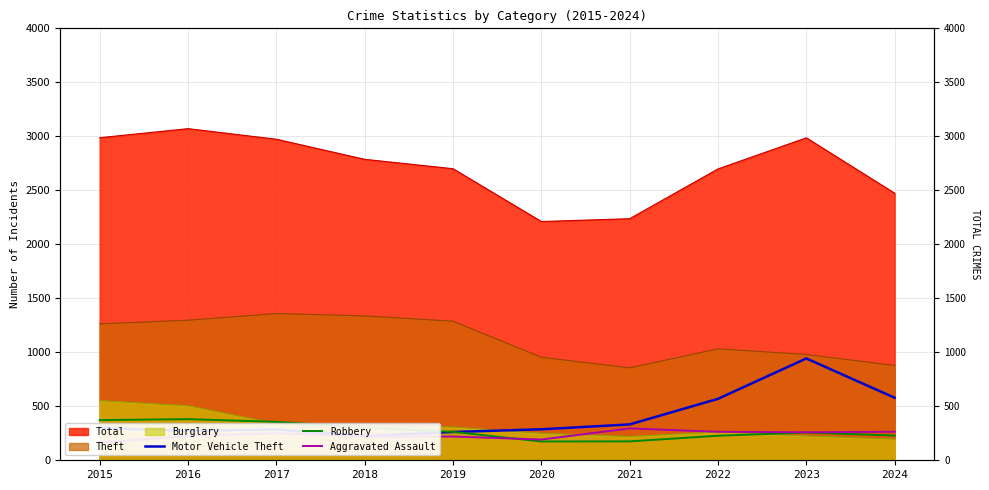

What is the sum of all Robbery values?

2736